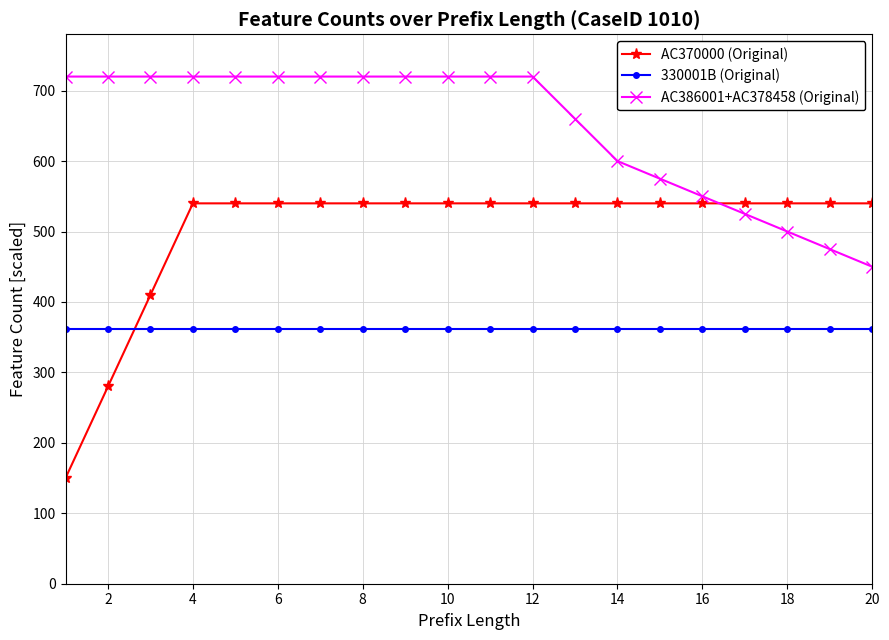

How many lines are shown in the chart?

3